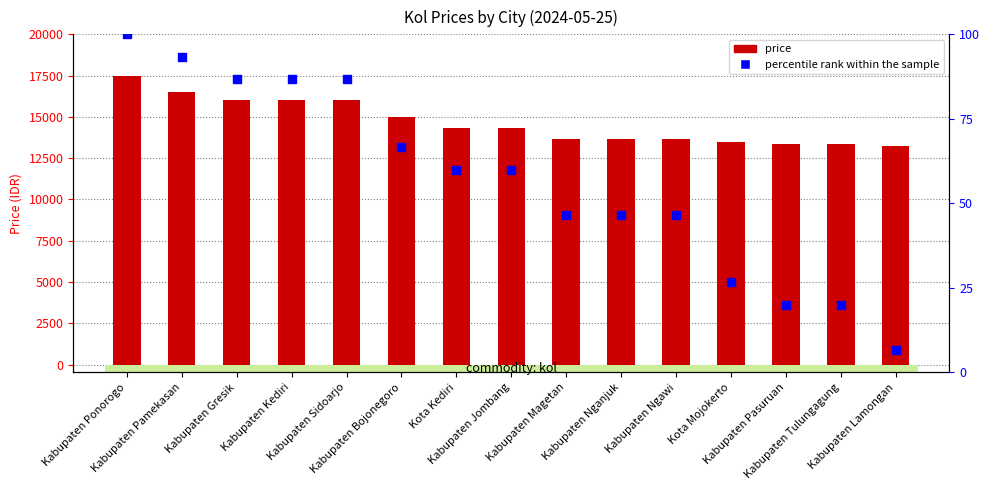

Which series contains the lowest Y value?

percentile rank within the sample